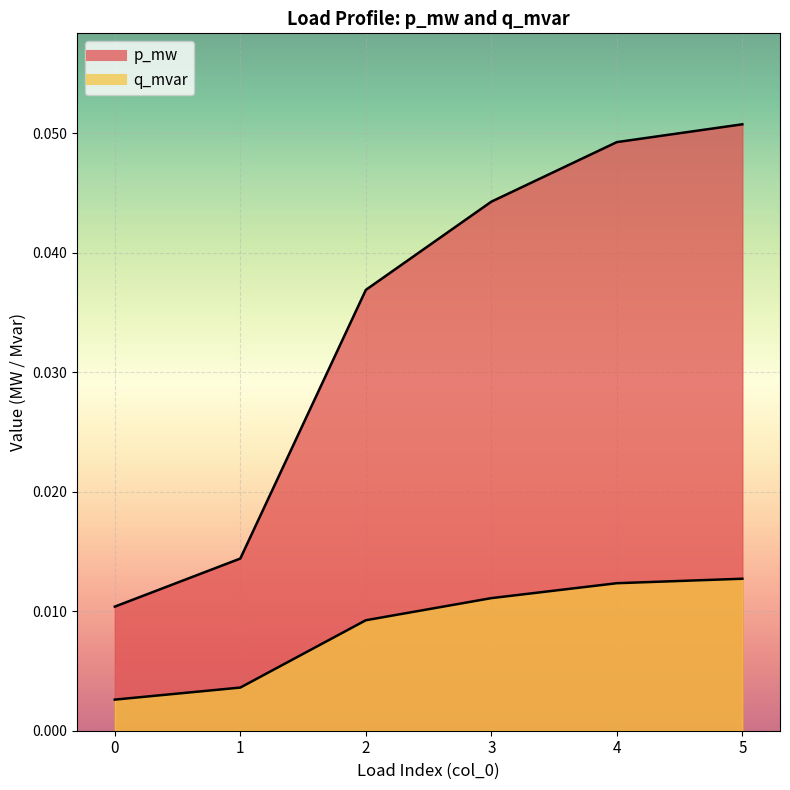

Between 3 and 0, which is larger?

3